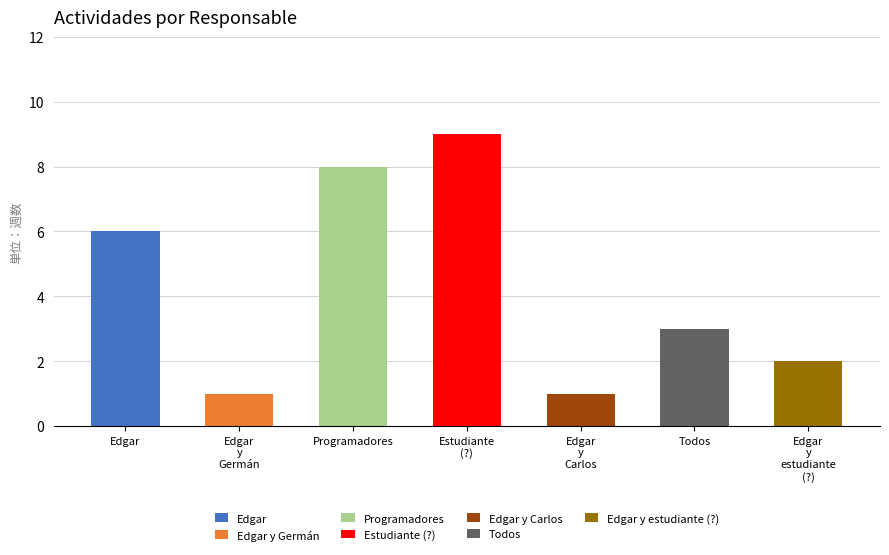

How many bars are there in total?

7